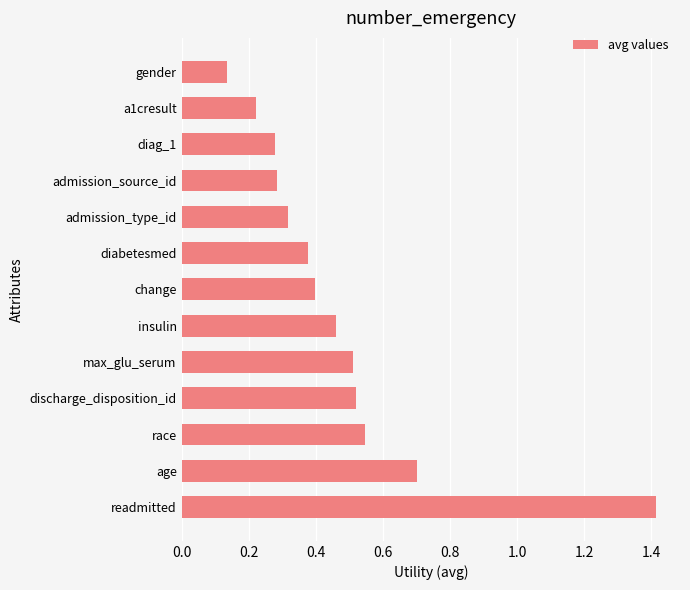

At which label is the value closest to 0?

gender